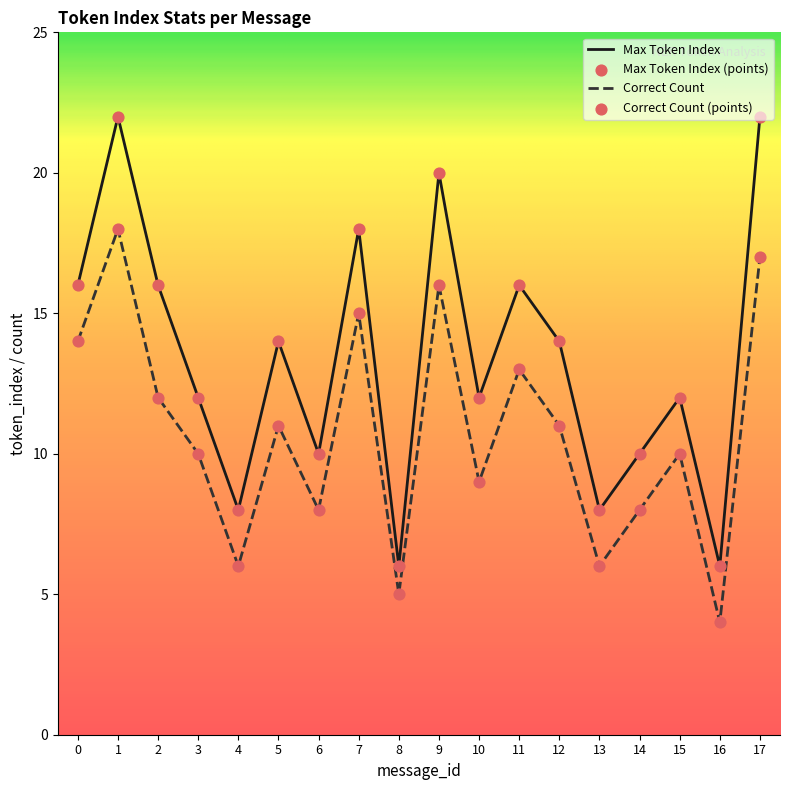

Which series has the largest range (max minus min)?

Max Token Index